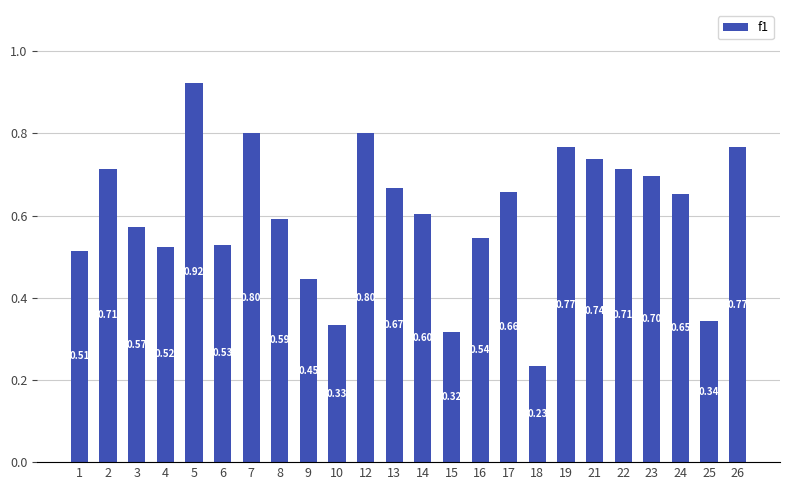

What is the difference between the second highest and minimum values?

0.6